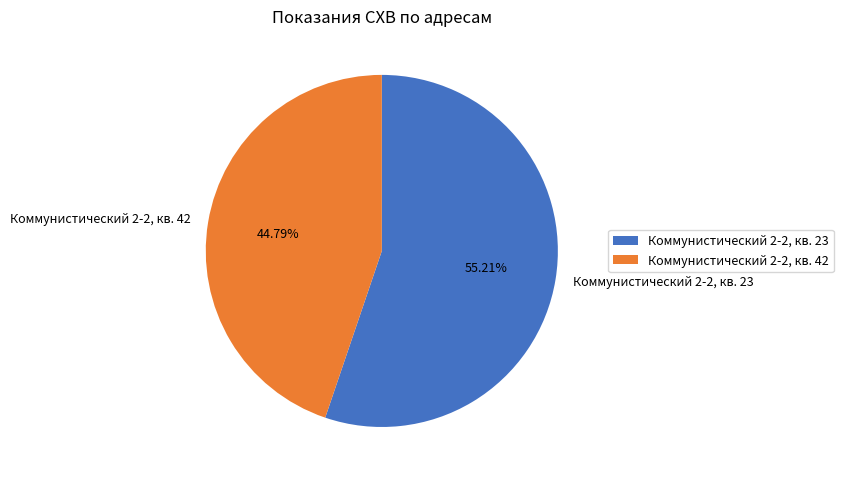

What is the ratio of the value at Коммунистический 2-2, кв. 42 to the value at Коммунистический 2-2, кв. 23?

0.8